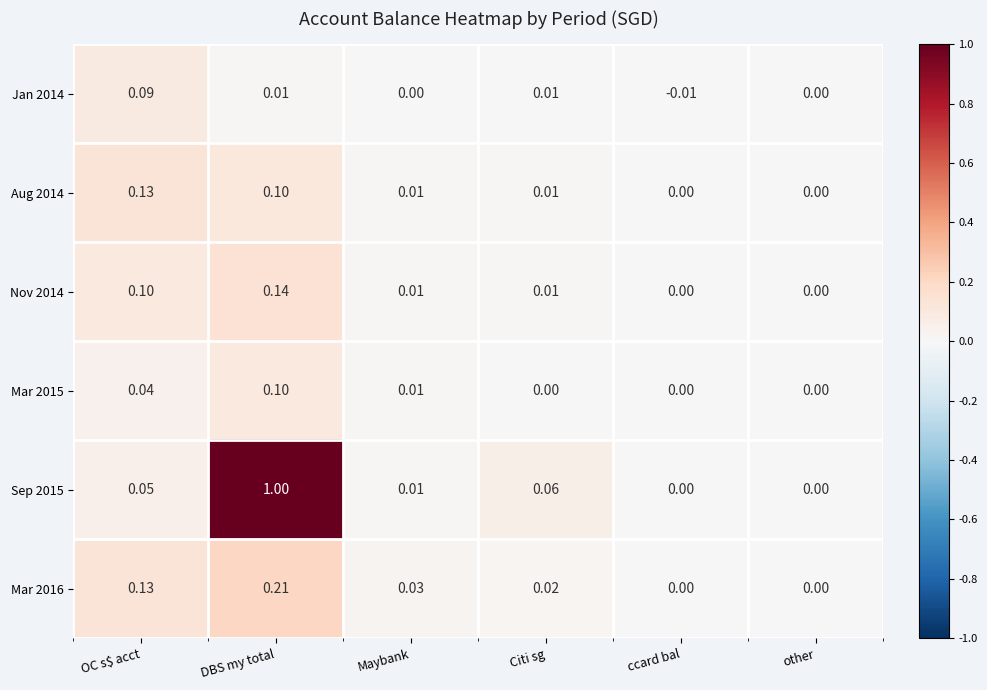

At which category is the sum across all series the highest?

DBS my total